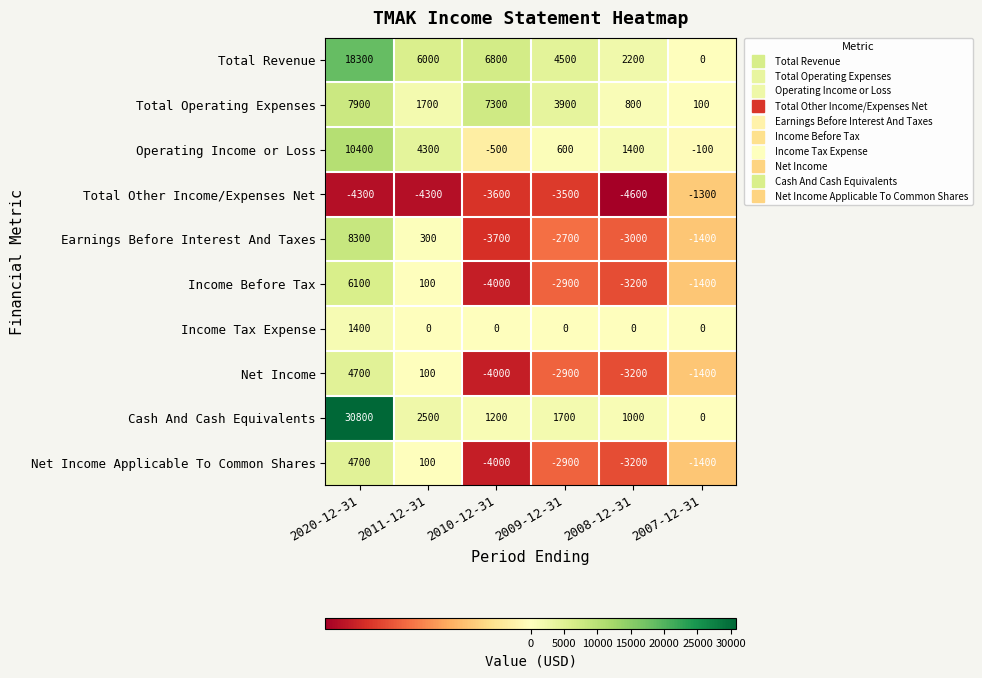

How many distinct data groups are displayed?

10